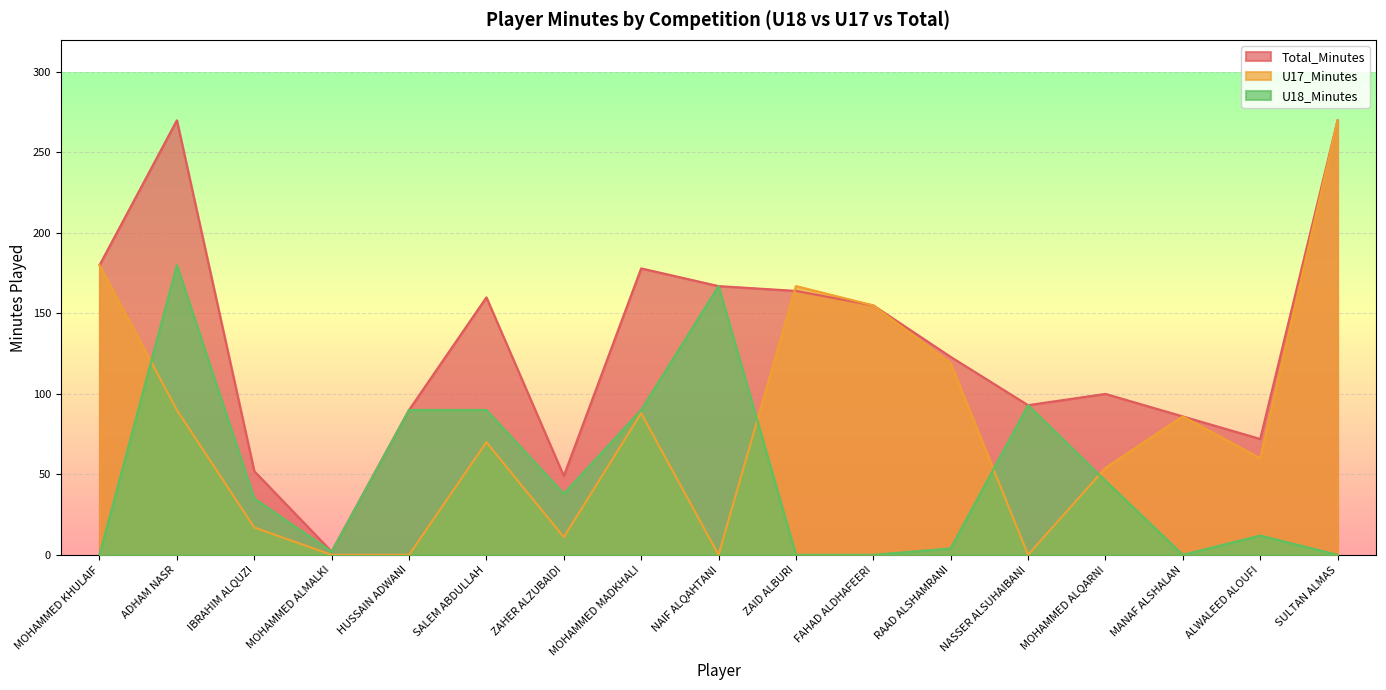

Reading left to right, transcribe all the data shown in this chart.

Total_Minutes: 180	270	52	2	90	160	49	178	167	164	155	123	93	100	86	72	270
U17_Minutes: 180	90	17	0	0	70	11	88	0	167	155	119	0	54	86	60	270
U18_Minutes: 0	180	35	2	90	90	38	90	167	0	0	4	93	46	0	12	0